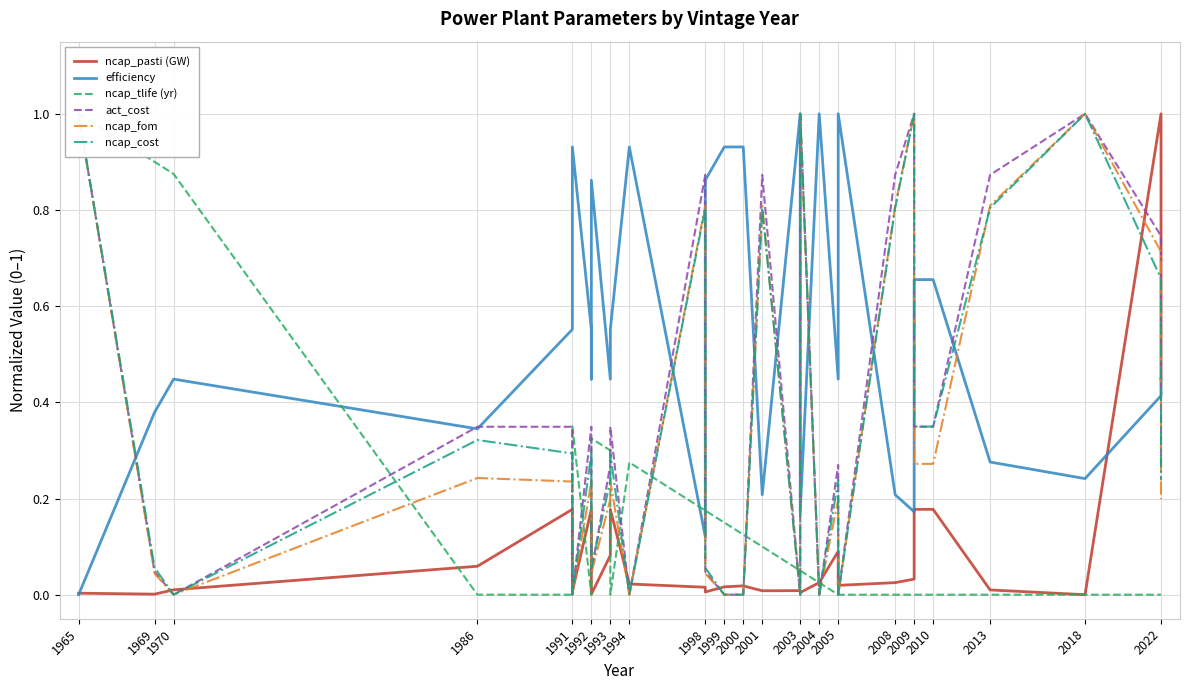

What is the difference between the maximum and minimum values in the ncap_tlife (yr) series?

1.0